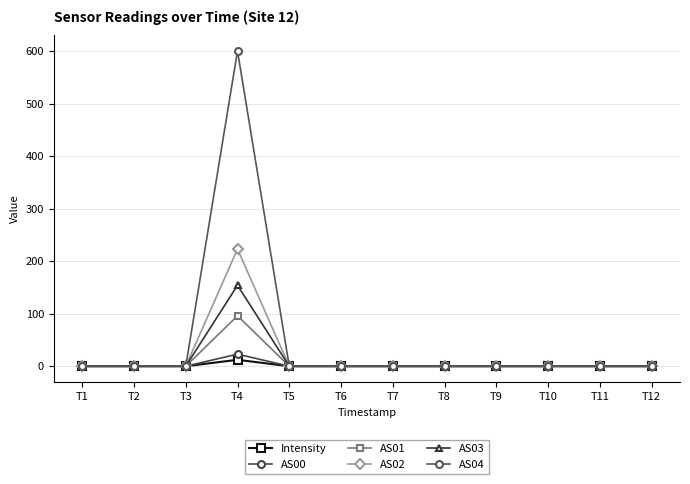

Which series has the widest spread of values?

AS04